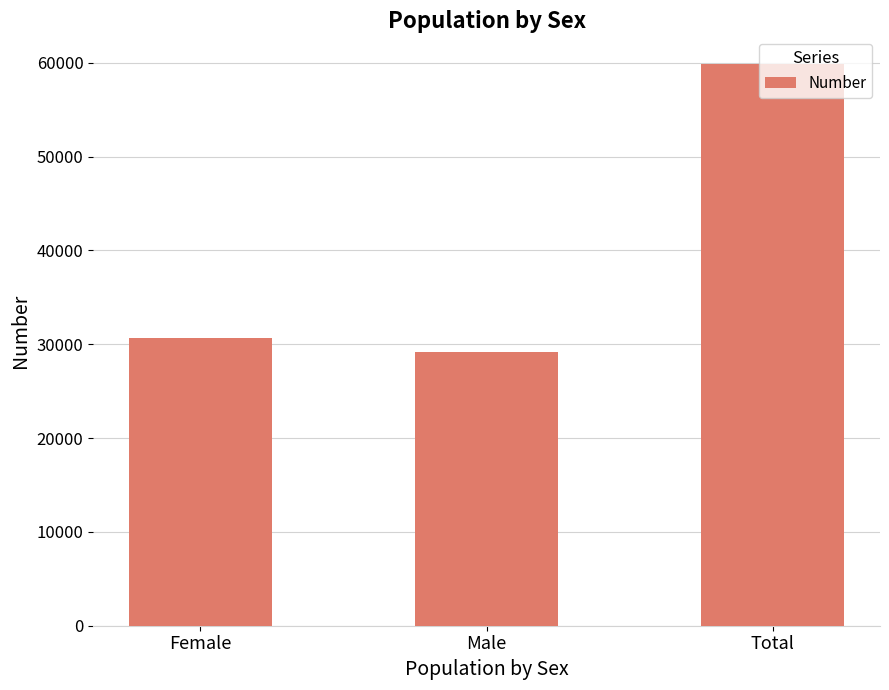

What is the ratio of the value at Total to the value at Male?

2.1